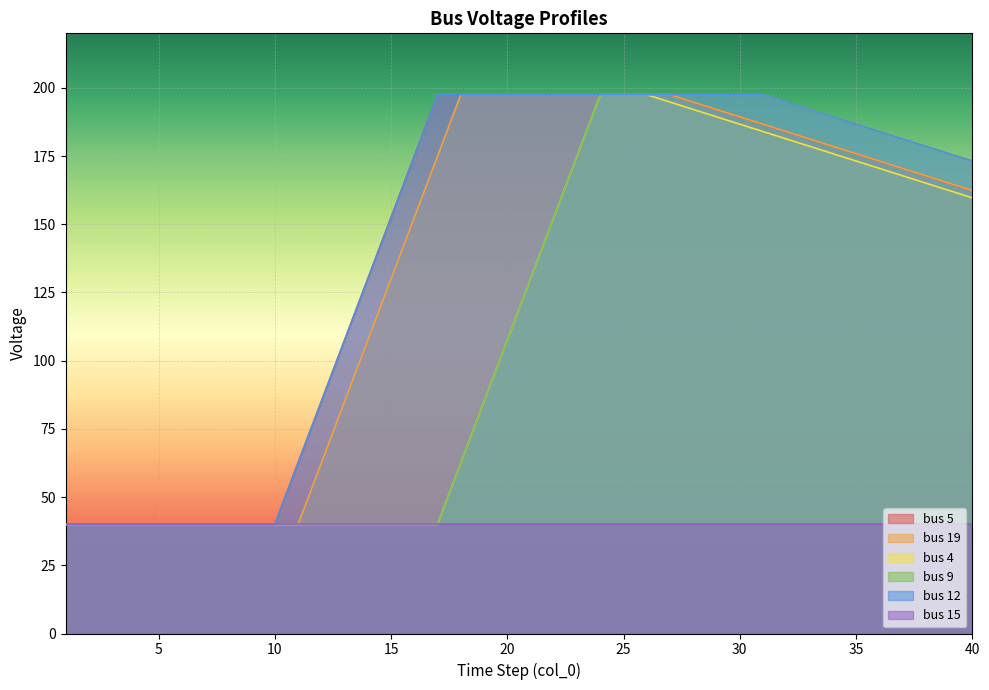

What is the smallest value displayed?

40.0